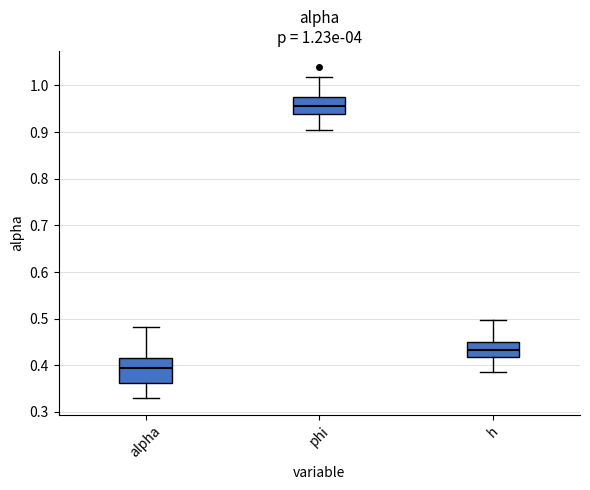

Comparing the boxes themselves (not the whiskers), which one is the tallest?

alpha